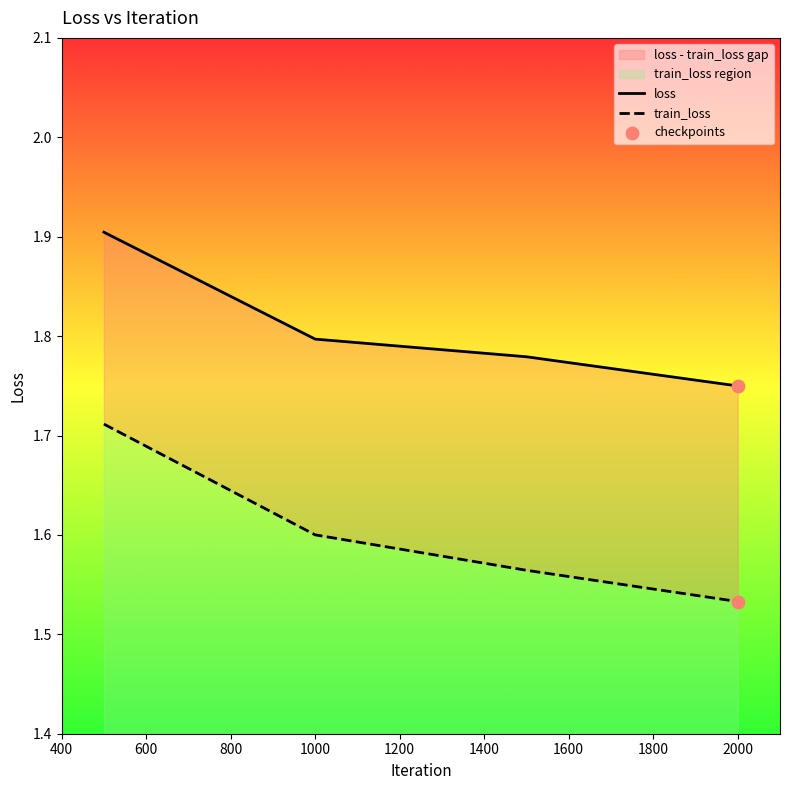

Which series contains the highest Y value?

loss